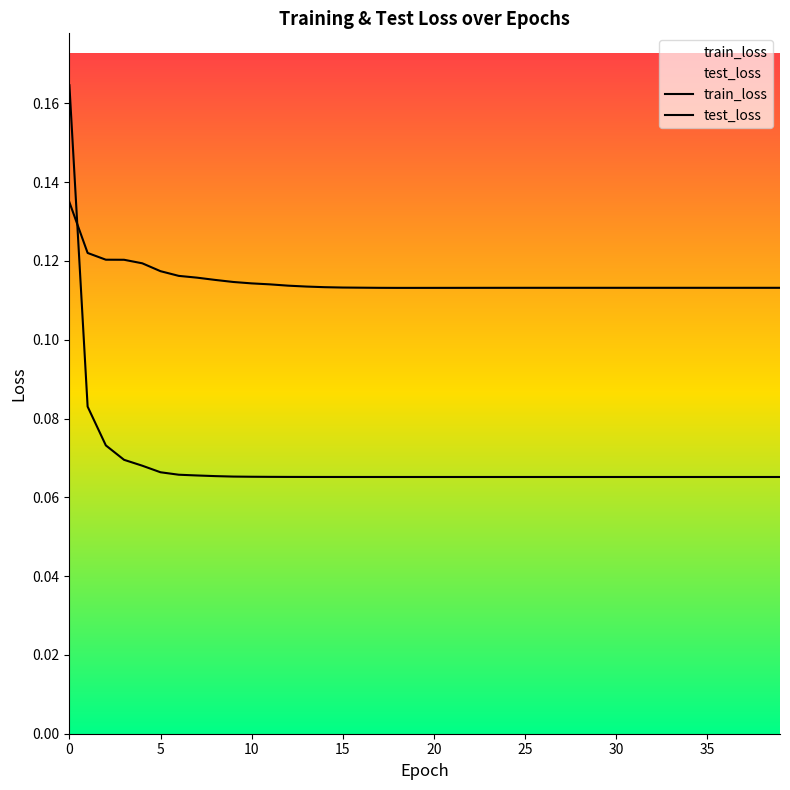

Is the value of train_loss at 12 greater than the value of test_loss at 13?

No